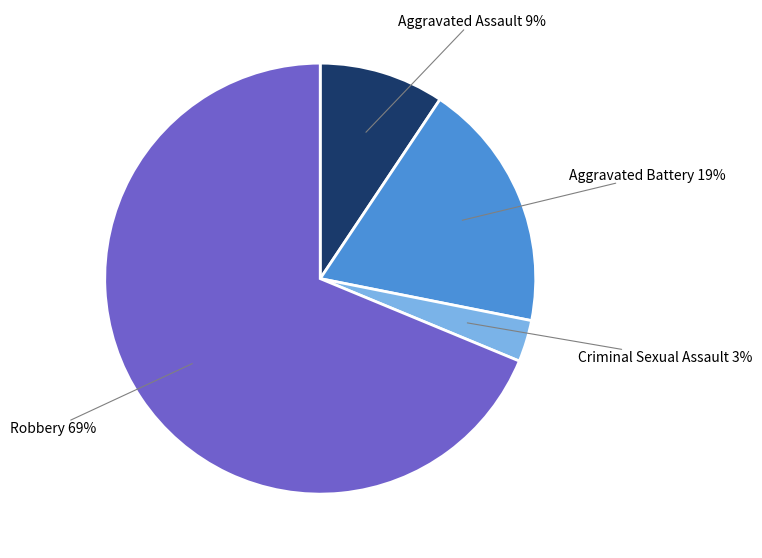

Between Aggravated Battery and Criminal Sexual Assault, which is larger?

Aggravated Battery